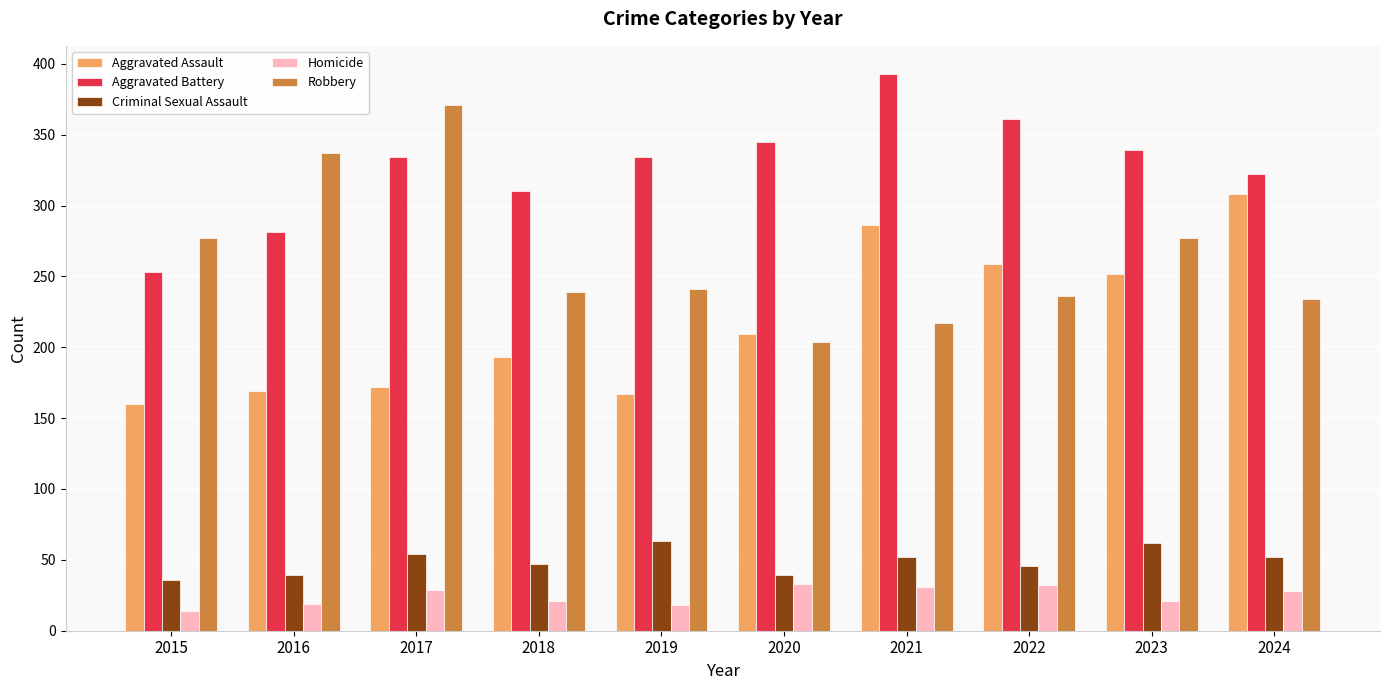

True or false: Homicide has a value of 28 at 2024.

True